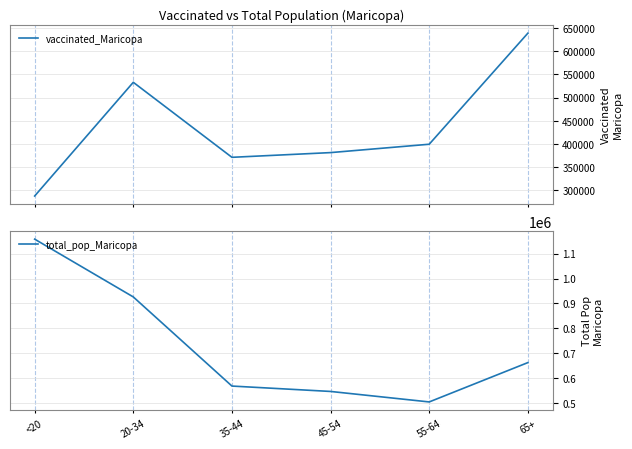

Is it true that total_pop_Maricopa equals 945087 at 45-54?

False